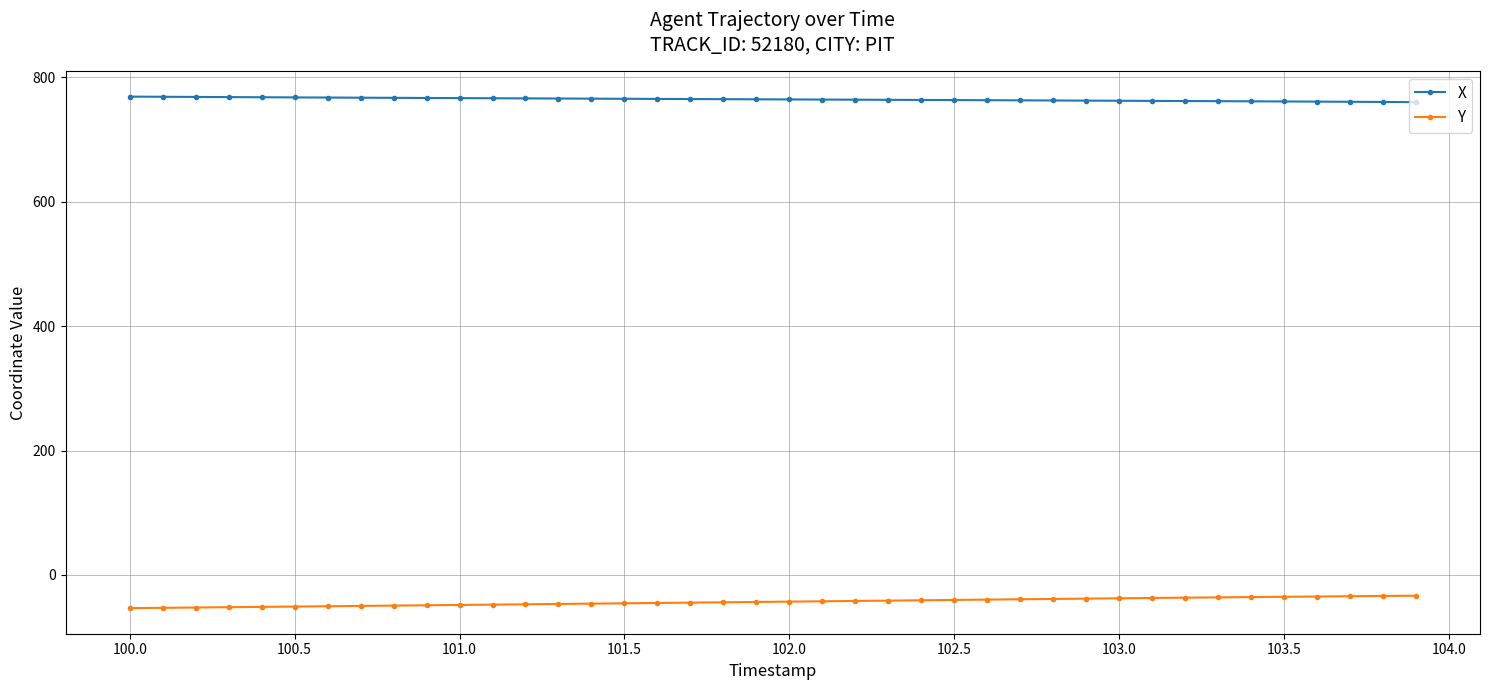

Does the chart display data point markers on the line(s)?

Yes